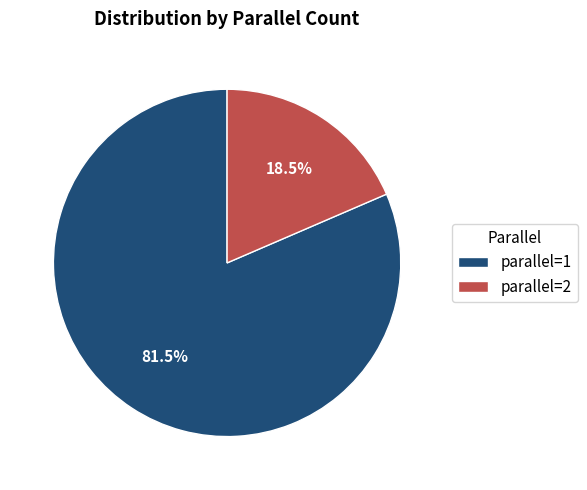

What is the largest slice in the pie chart?

parallel=1